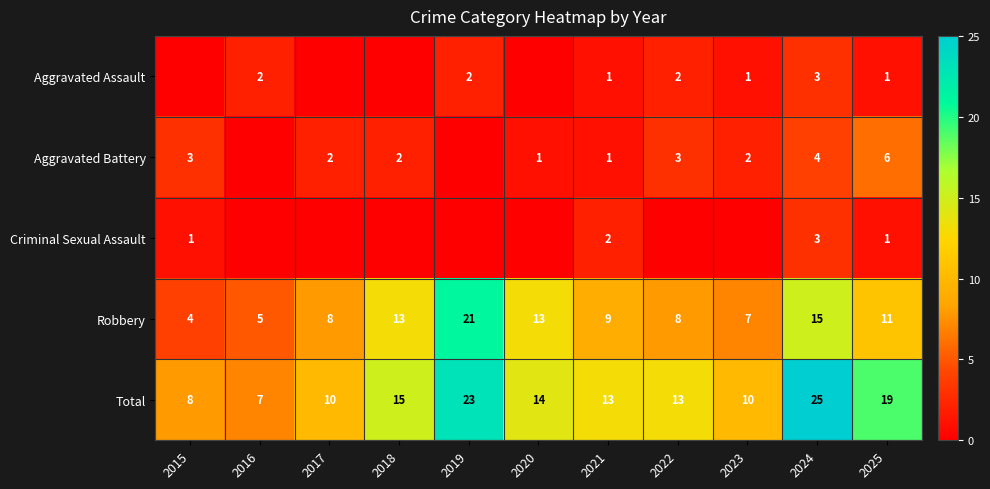

At which label is Total closest to 16?

2018